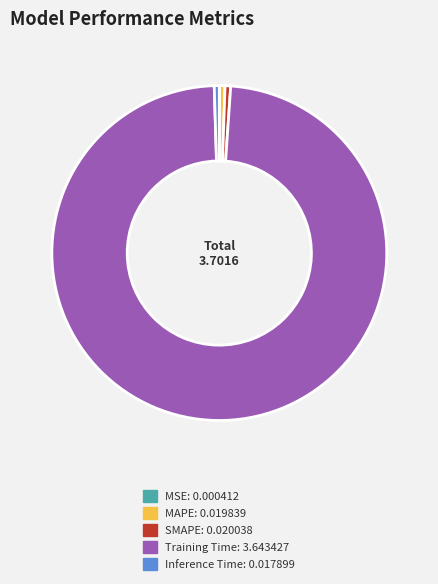

Between SMAPE and Training Time, which is larger?

Training Time